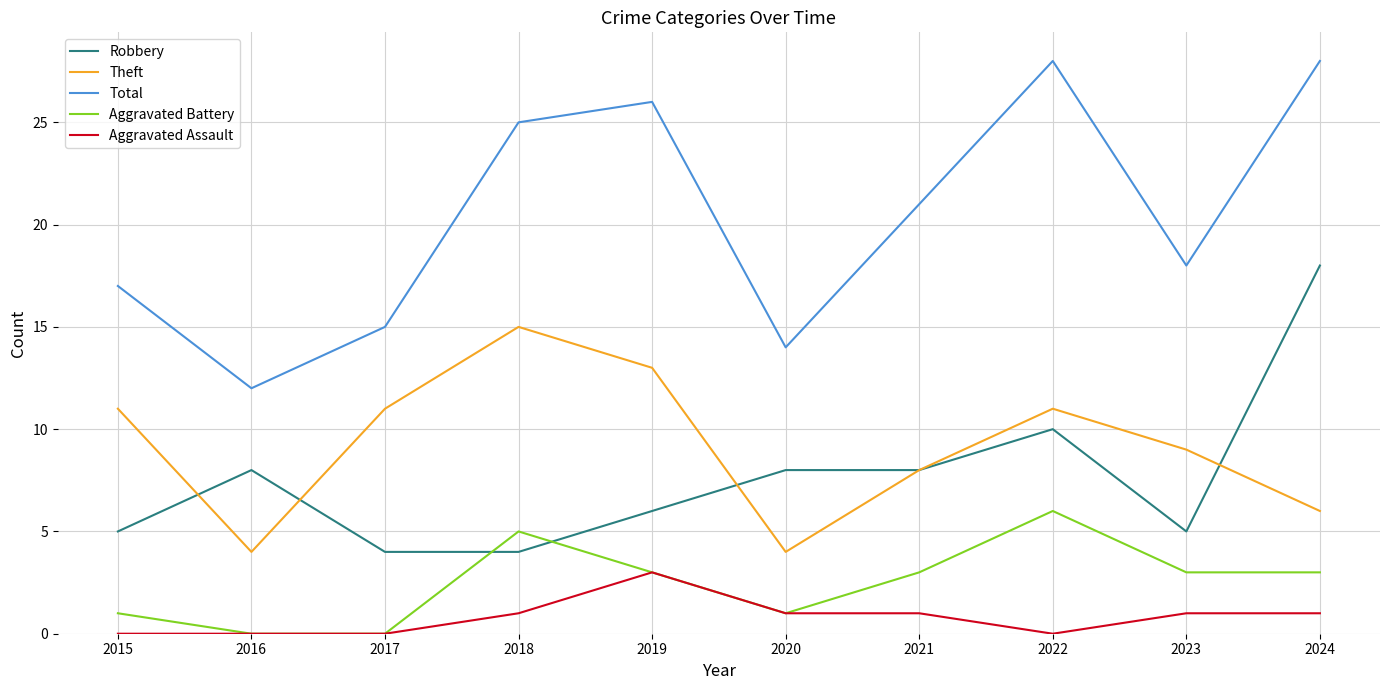

How many lines are shown in the chart?

5